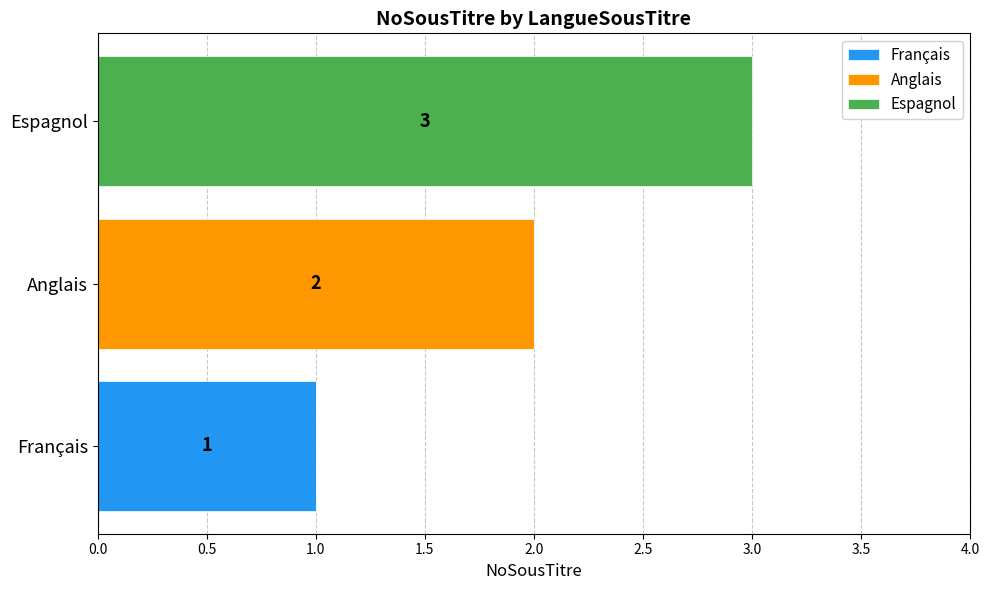

What are all the series names shown in the legend?

Français, Anglais, Espagnol